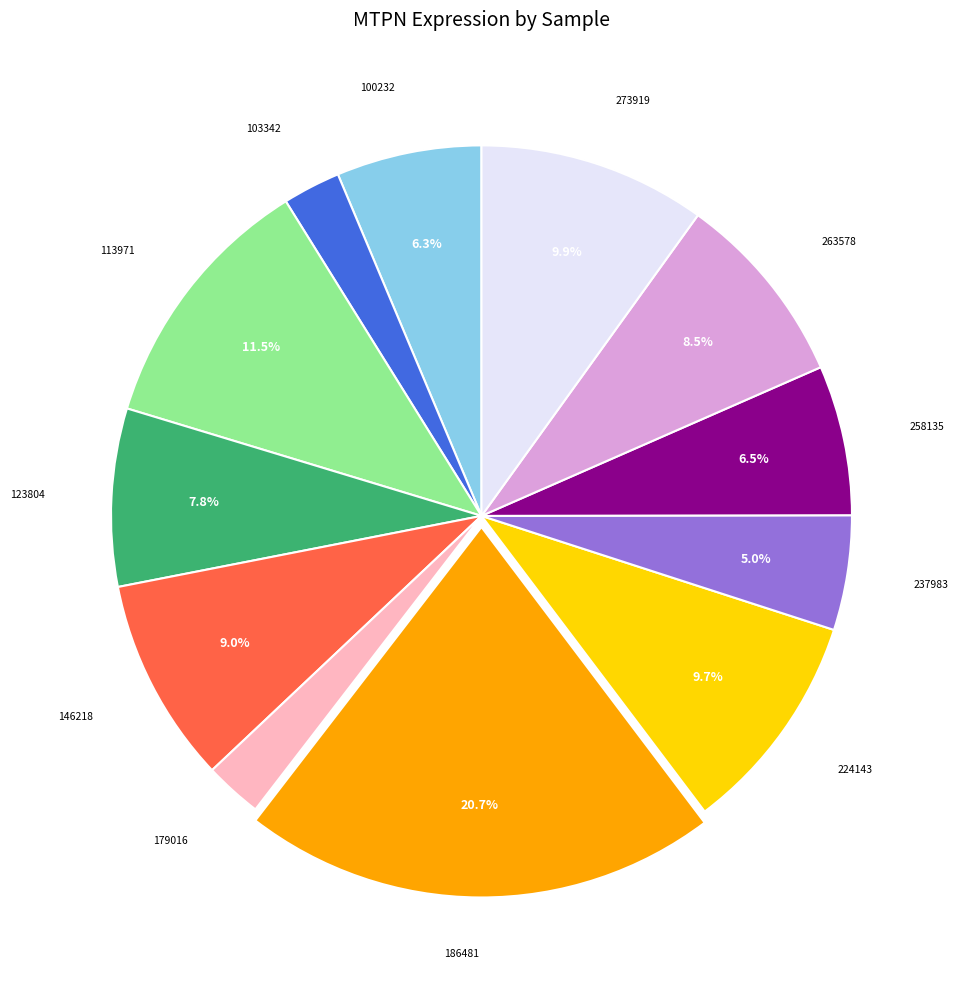

How many slices are in this pie chart?

12